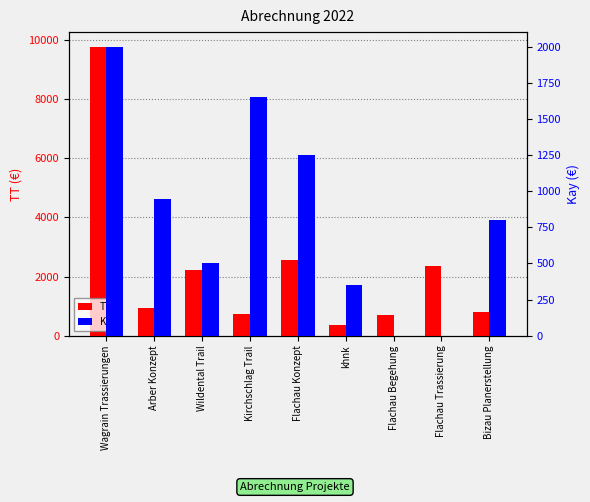

How many bars are there in each group?

2